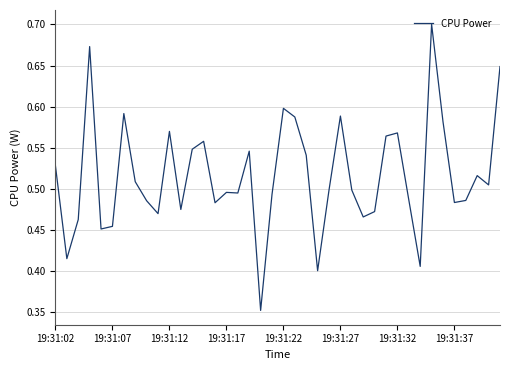

What is the difference between the maximum and minimum values?

0.3